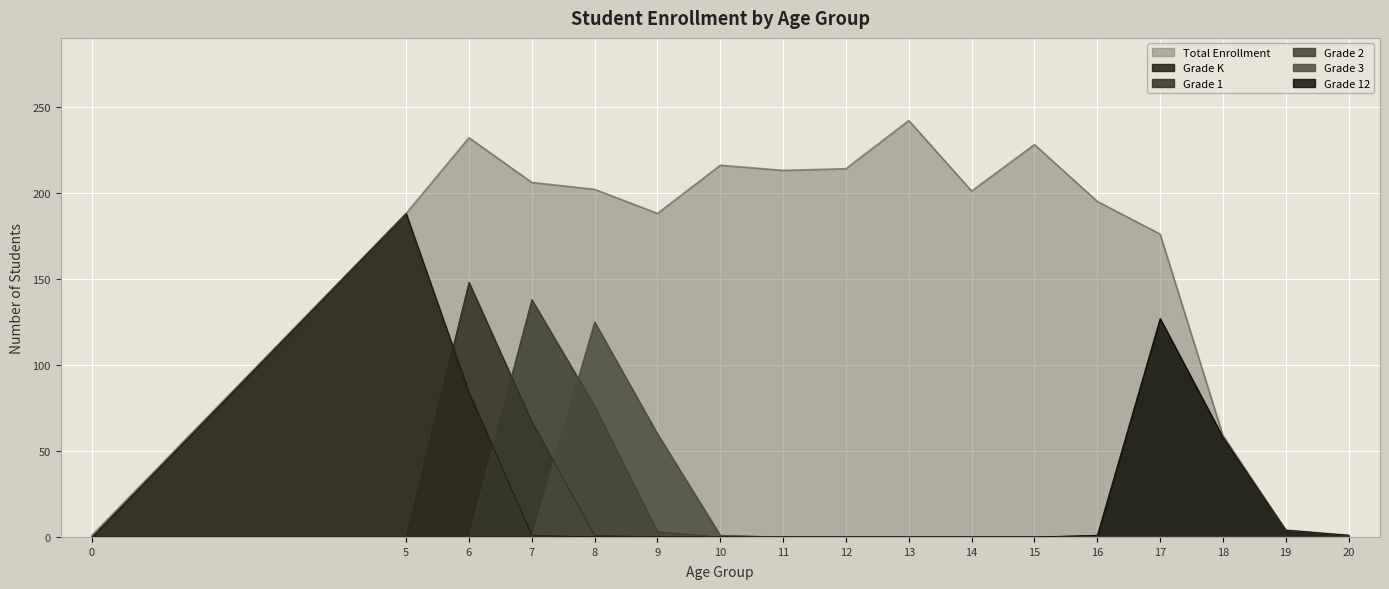

In Grade 1, how many points are higher than both neighbors (excluding endpoints)?

1